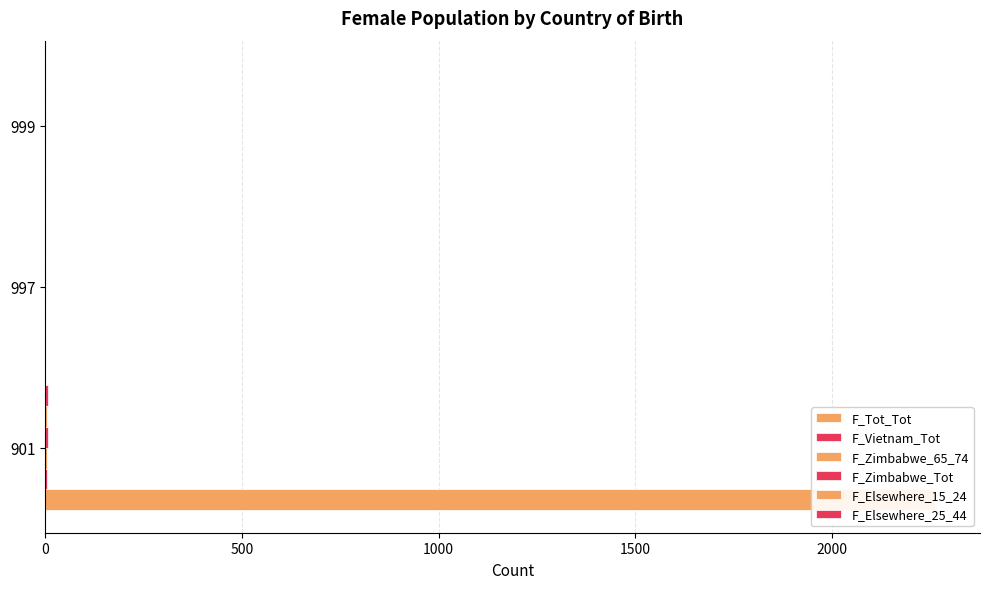

What is the value of the F_Vietnam_Tot bar at the 1st from the left?

4